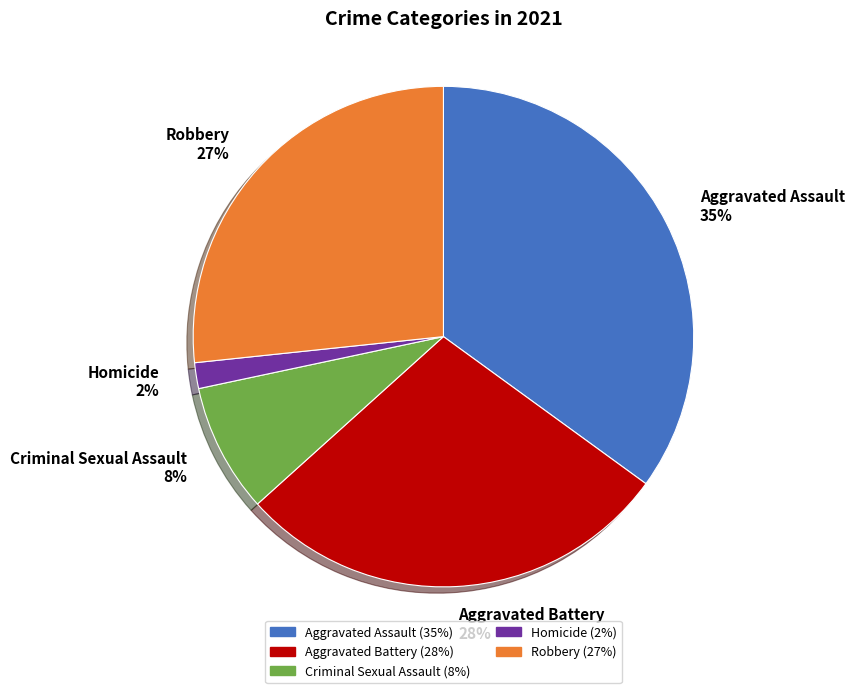

Does any single category account for the majority?

No